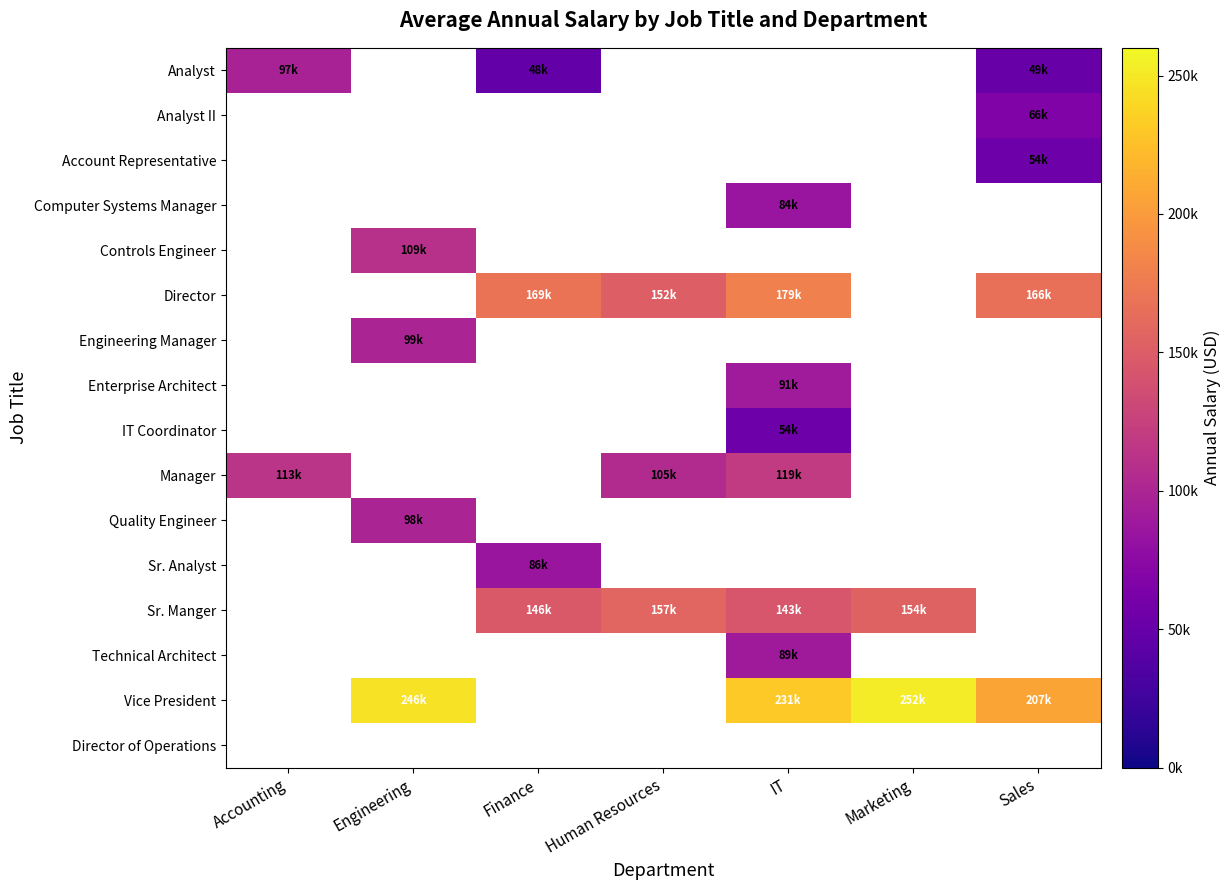

What is the maximum value shown in the chart?

252845.0